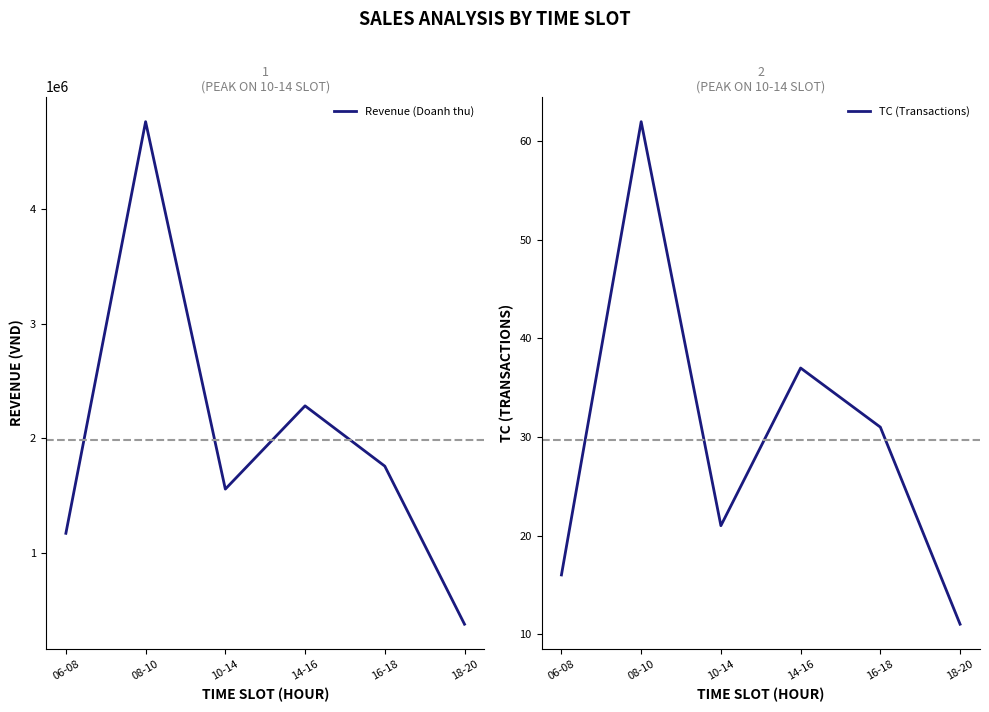

Rank the series at 06-08 from lowest to highest value.

TC (Transactions), Revenue (Doanh thu)